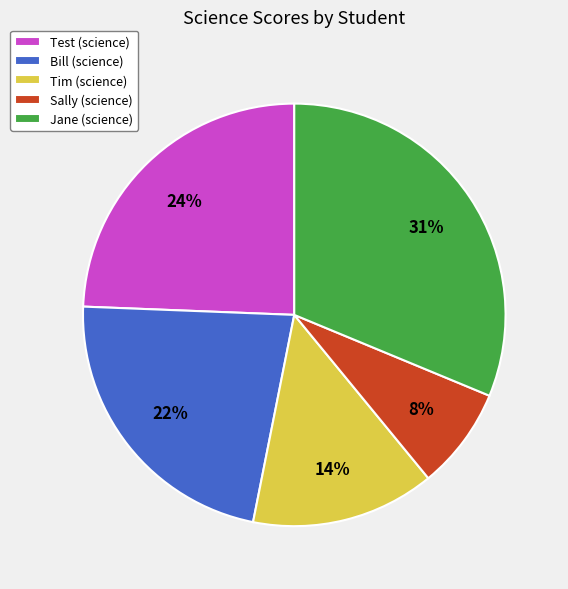

Is the sum of Test and Bill greater than half?

No